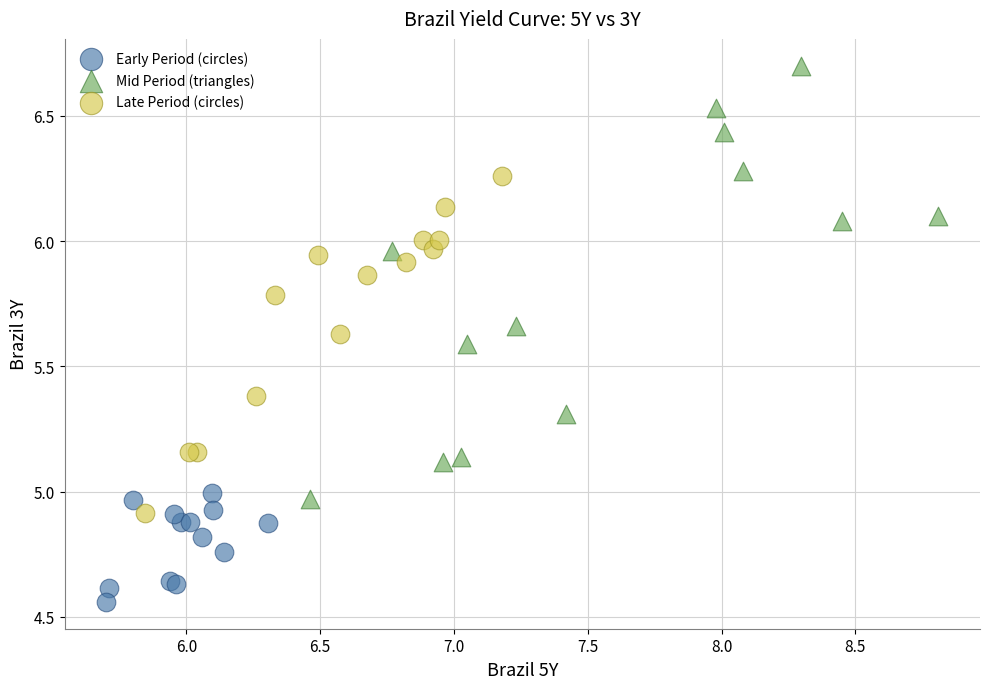

Which series has the largest Y range (max minus min)?

Mid Period (triangles)